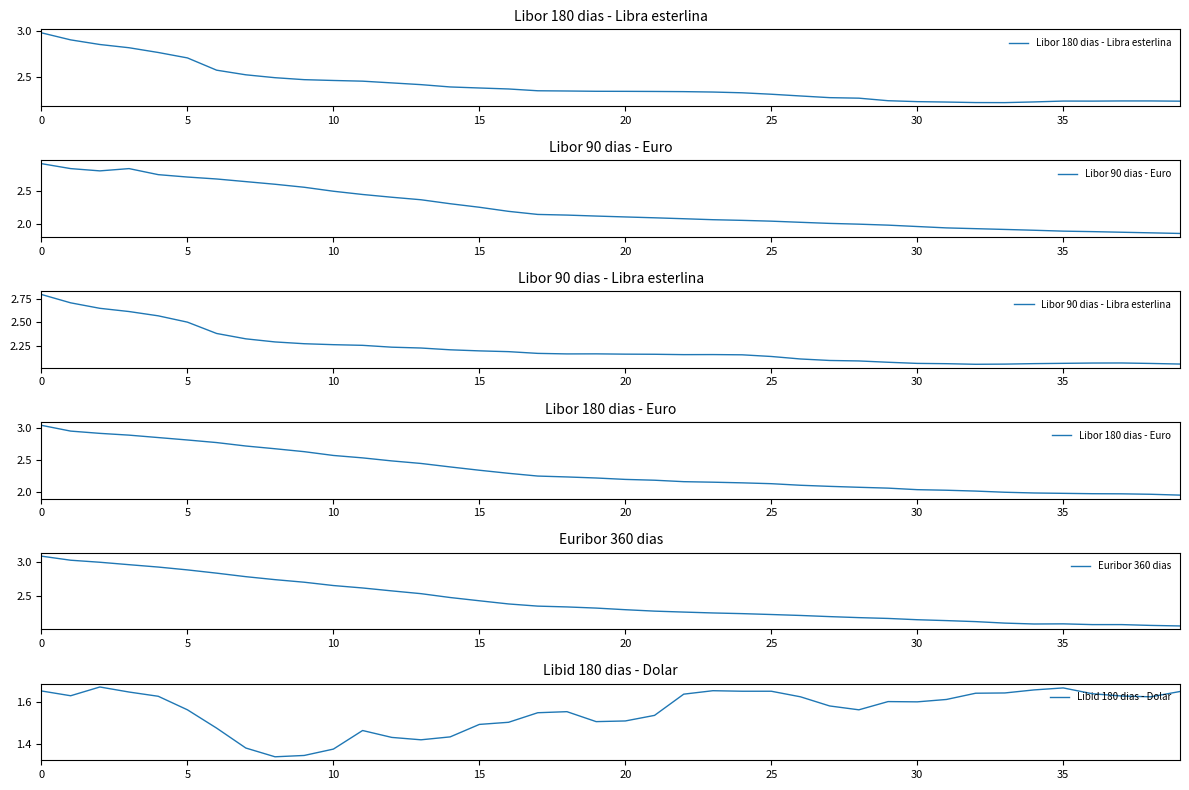

What is the total value across all series at 29?

12.1